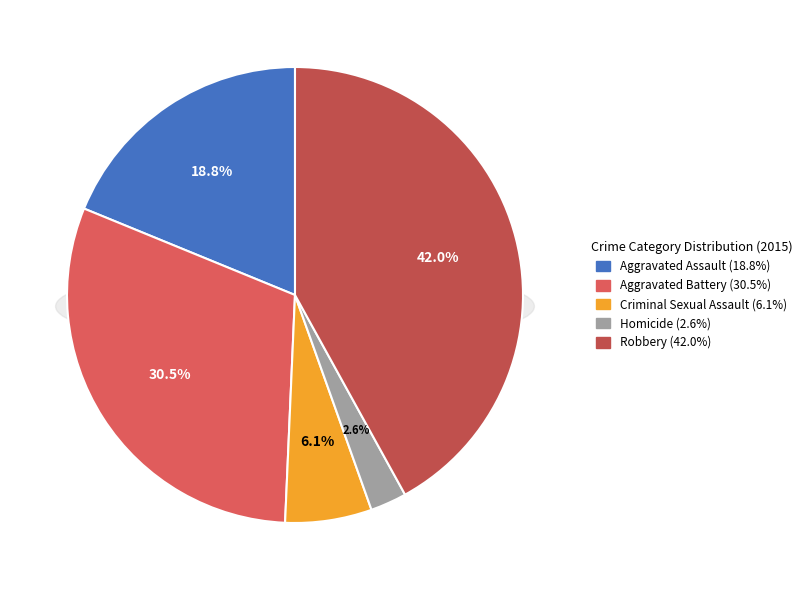

Combined, what portion of the pie is Aggravated Battery and Robbery?

72.5%